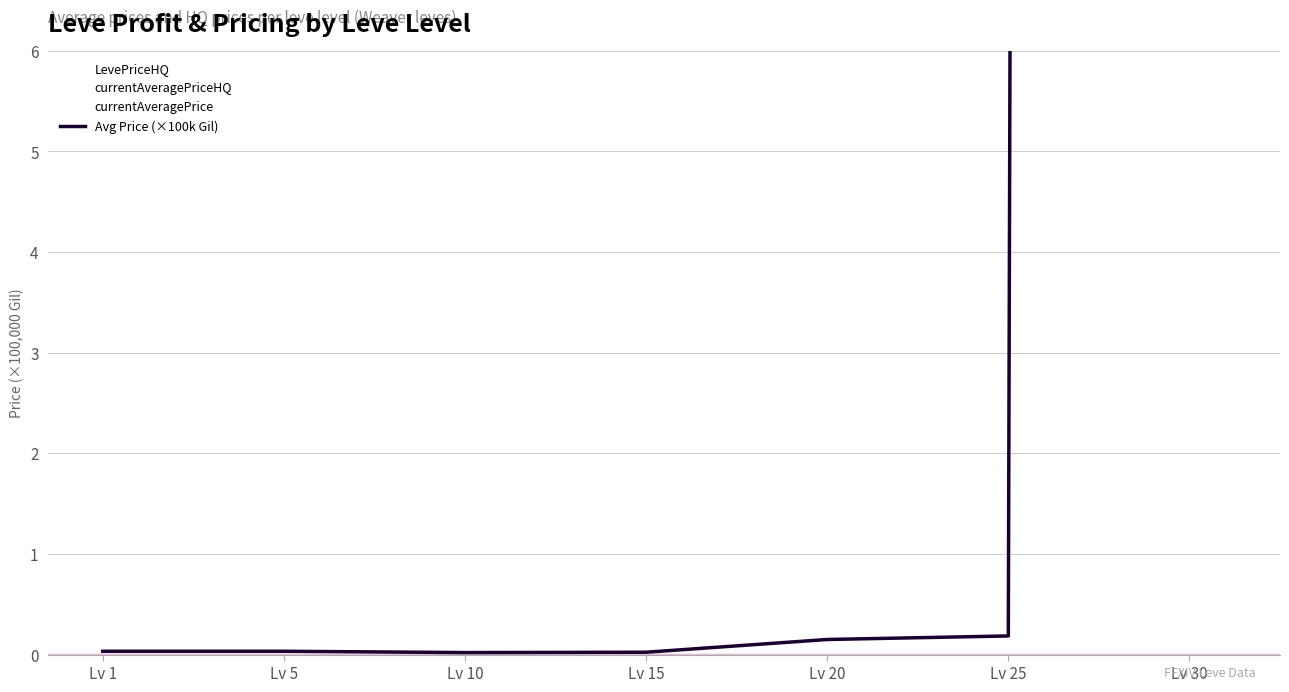

Where is the data nearest to the value 312?

Lv 25